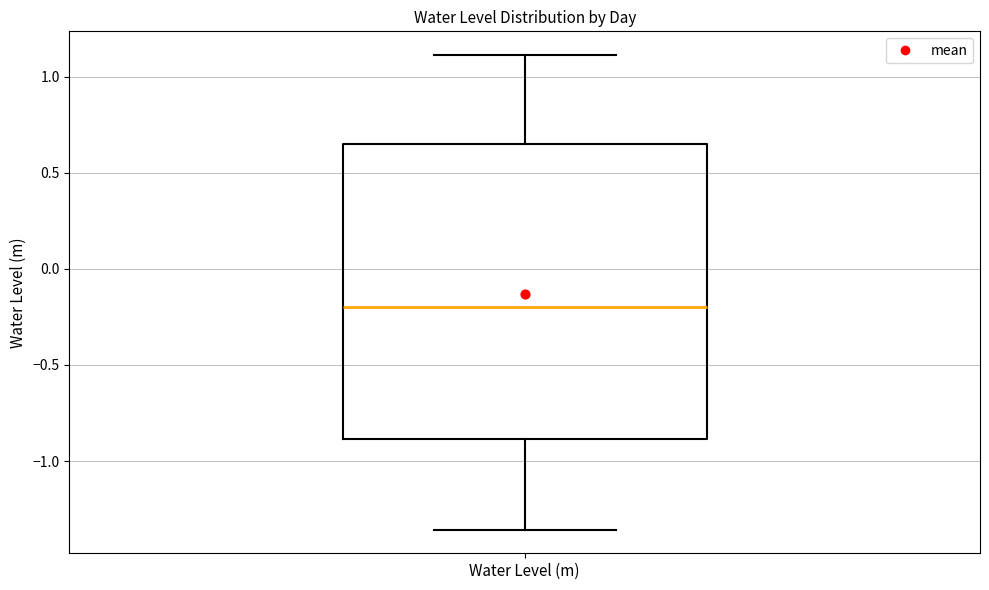

Where does the upper whisker of the box for Water Level (m) end on the y-axis? The values are not printed on the chart, so give them approximately, as read against the axis.

1.10